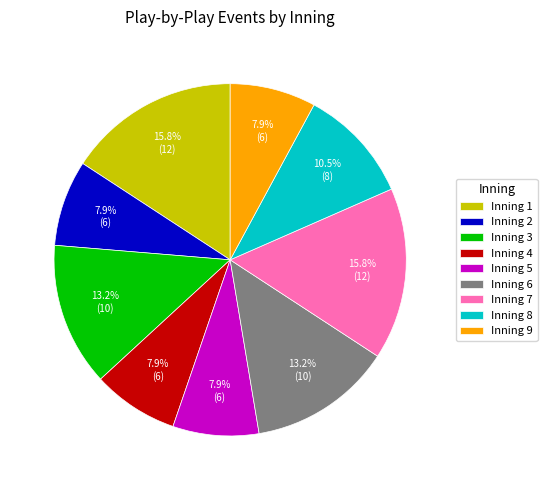

Which has a higher value, Inning 9 or Inning 3?

Inning 3